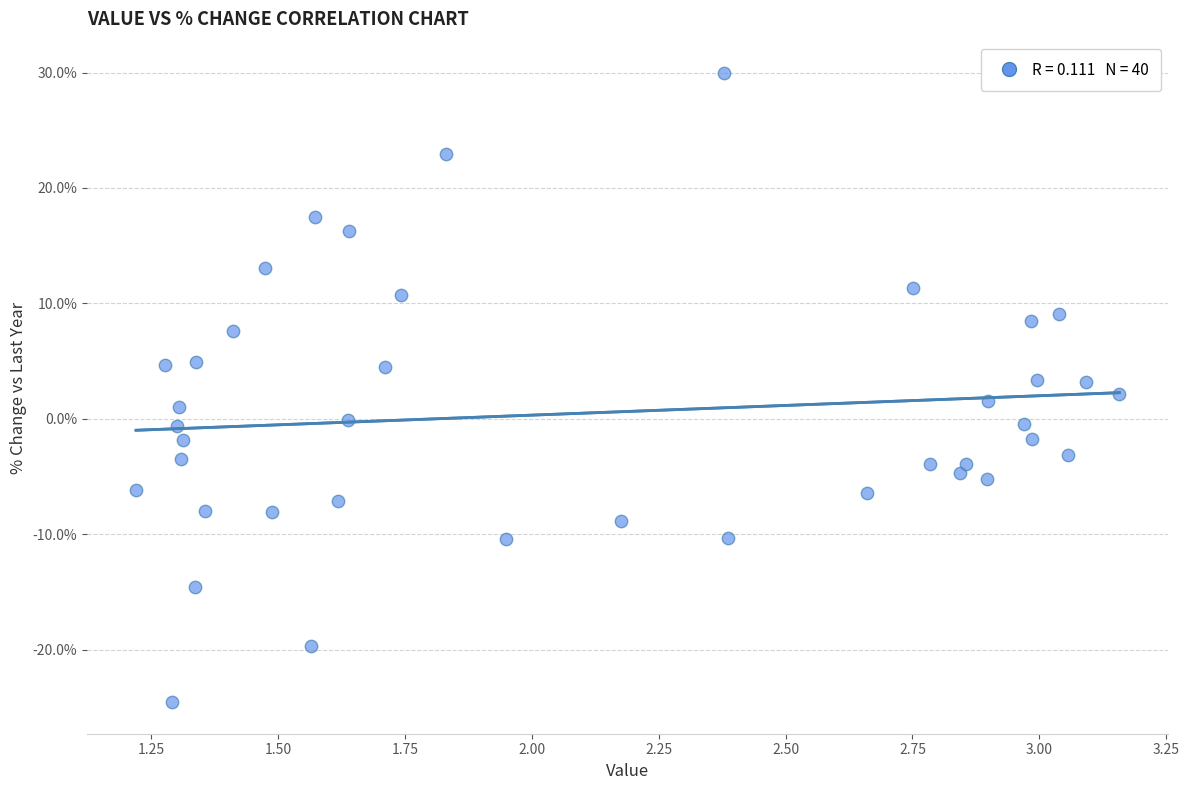

What is the range of Y values (max minus min)?

54.5